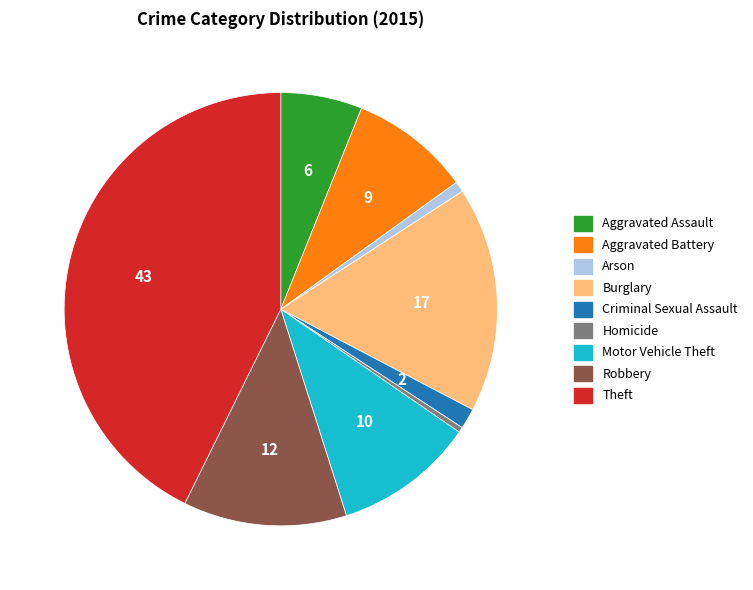

Is it true that Arson is 9% of the pie?

False